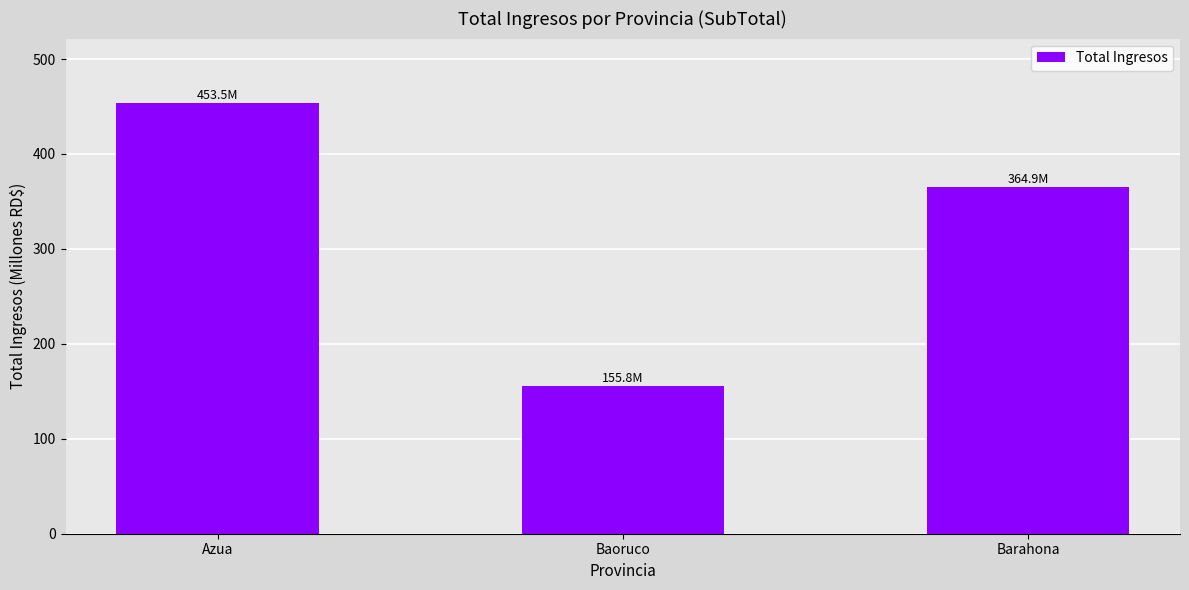

Count the number of values greater than 364.

2